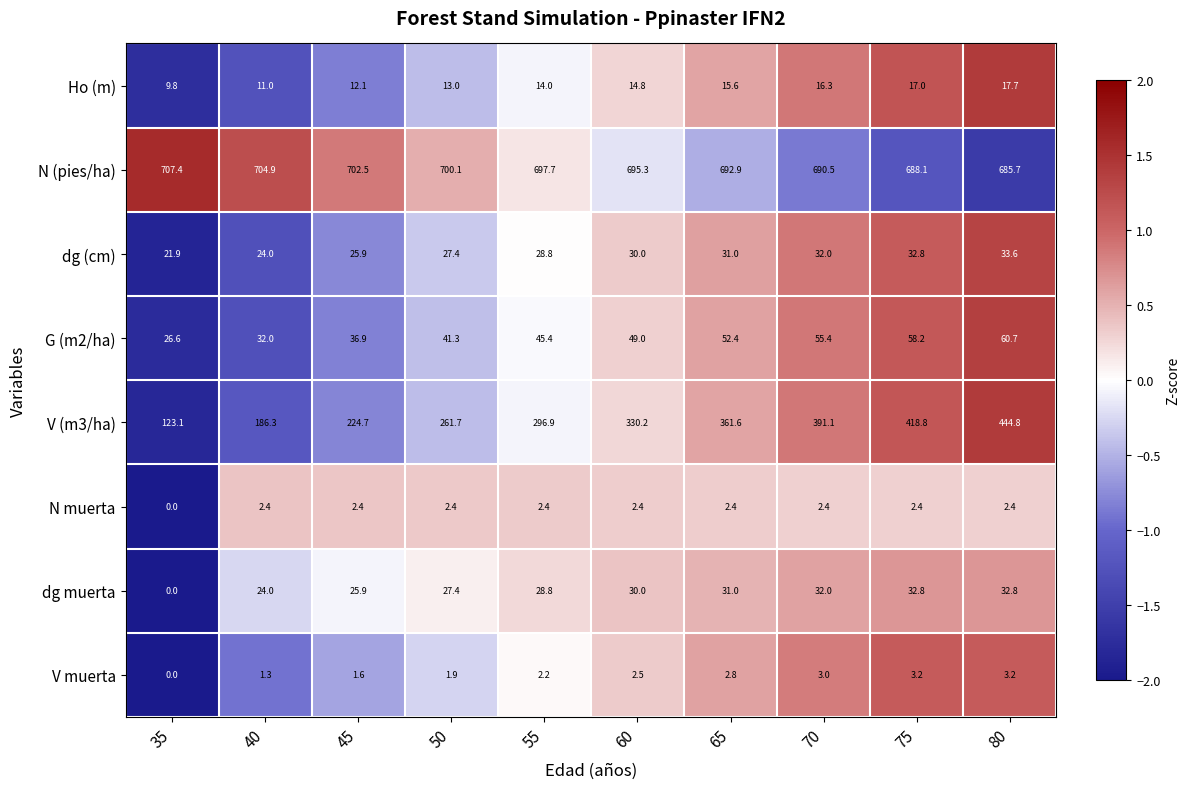

Count the number of categories in the chart.

10